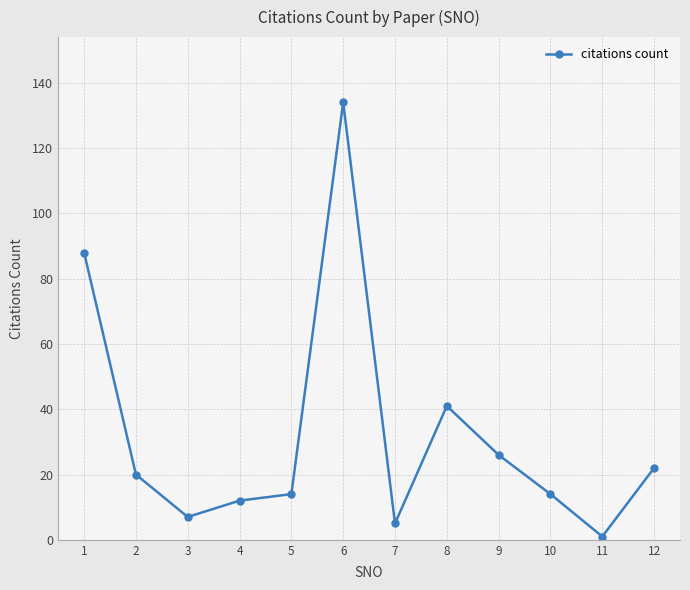

What is the change in value from 7 to 11?

-4